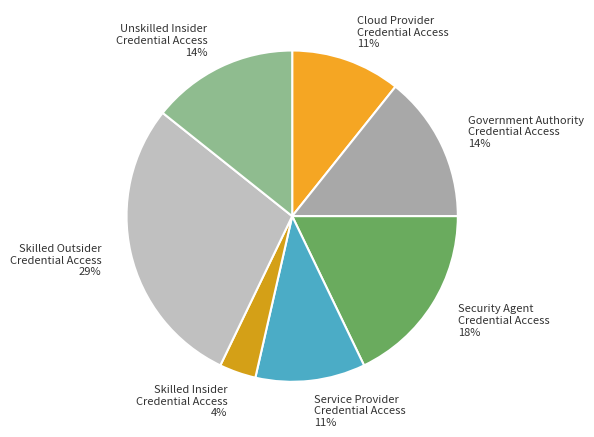

Does Security Agent Credential Access account for over 50% of the chart?

No